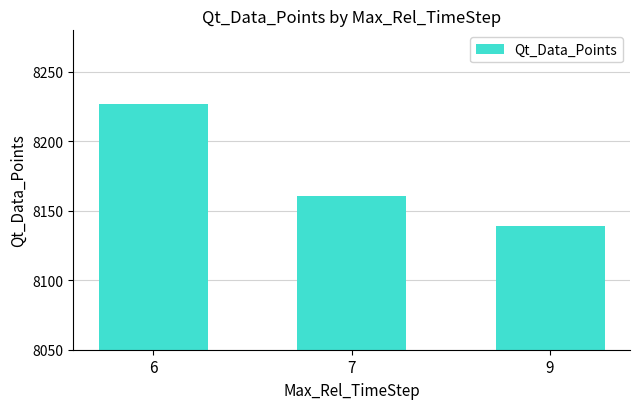

List the labels in order of value, largest first.

6, 7, 9